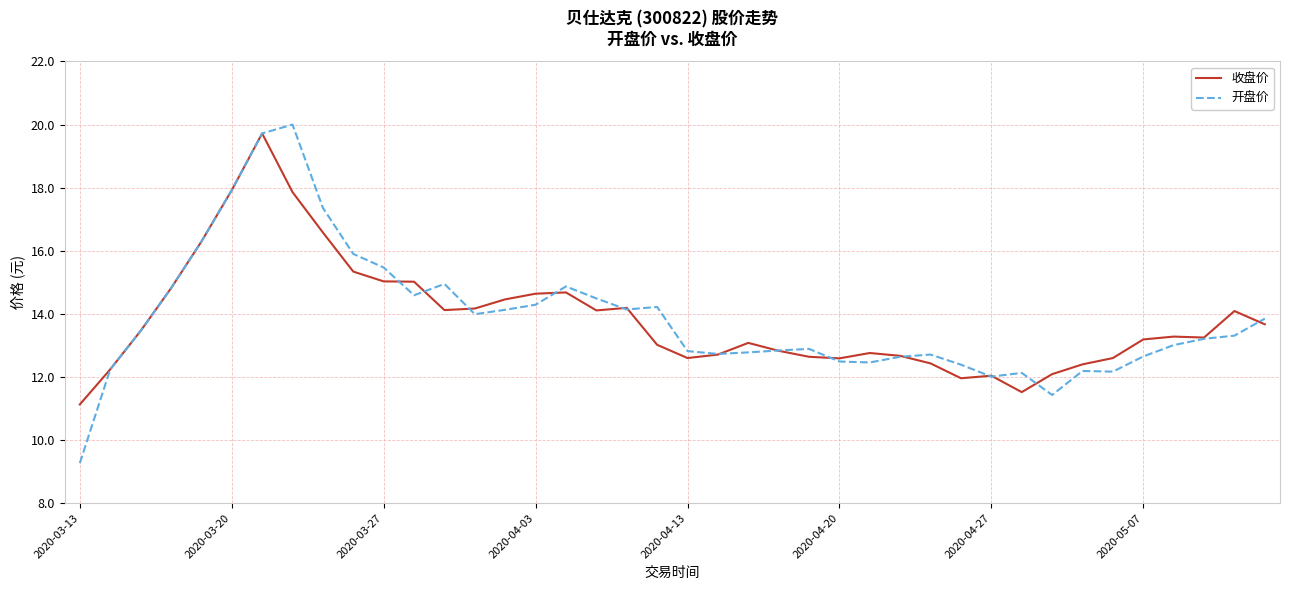

Which series has the widest spread of values?

开盘价